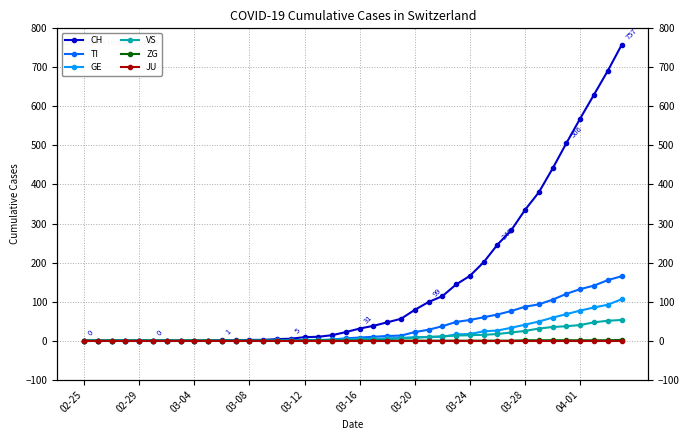

Count the number of data series in this chart.

6